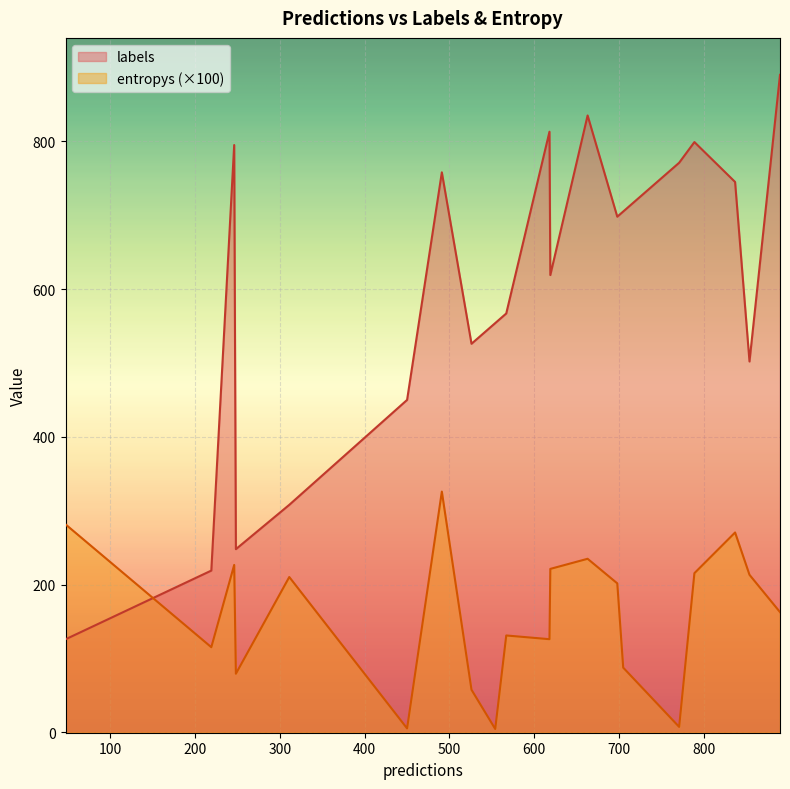

How many lines are shown in the chart?

2